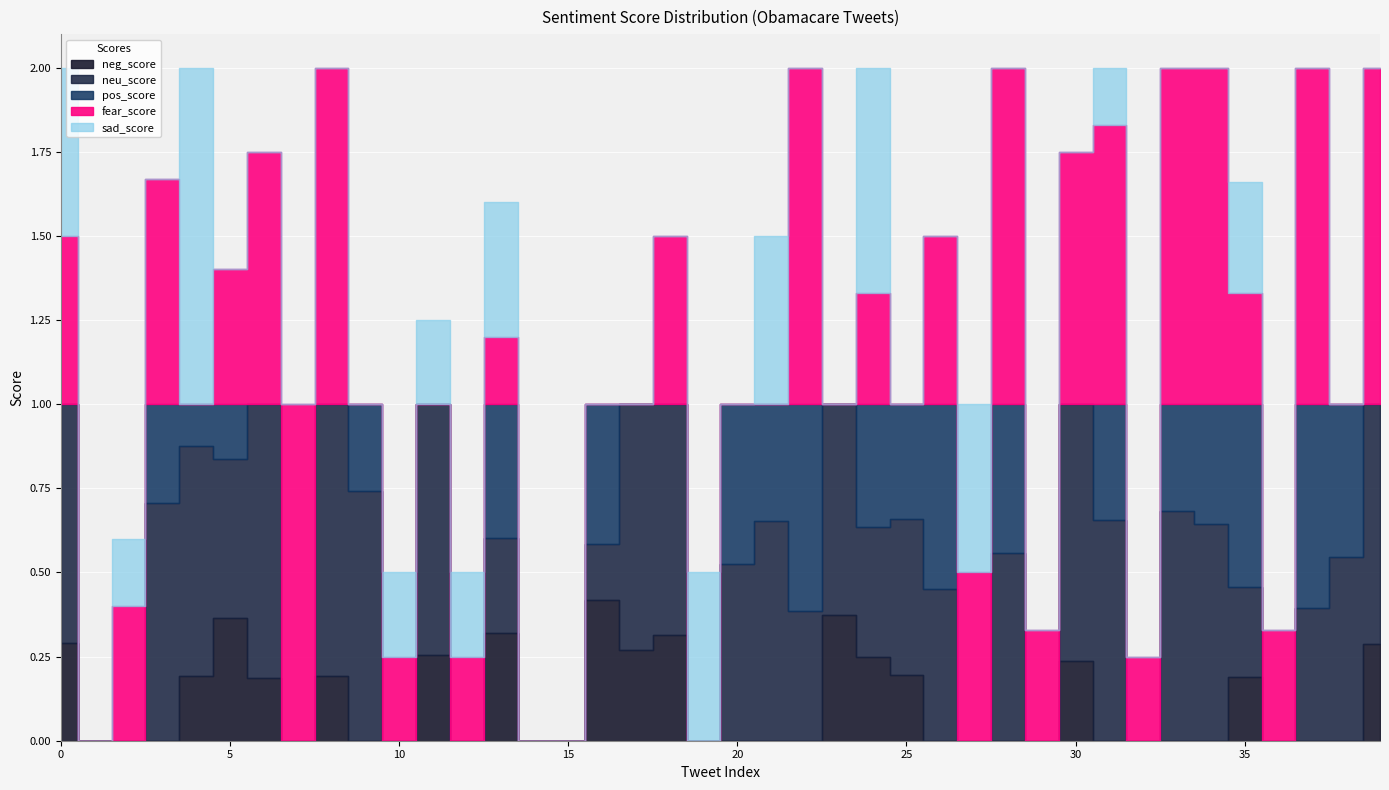

At how many categories does at least one series exceed 0?

37